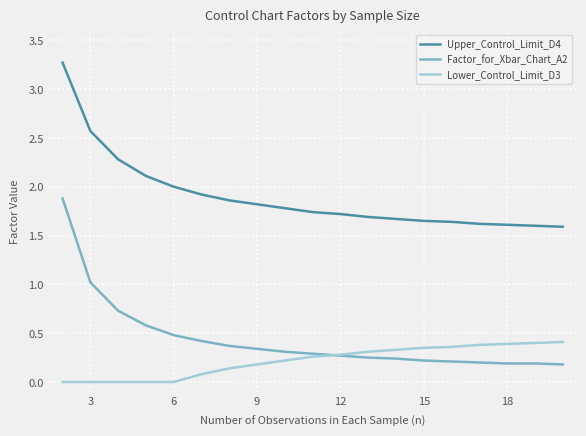

Which series has the largest total across all categories?

Upper_Control_Limit_D4